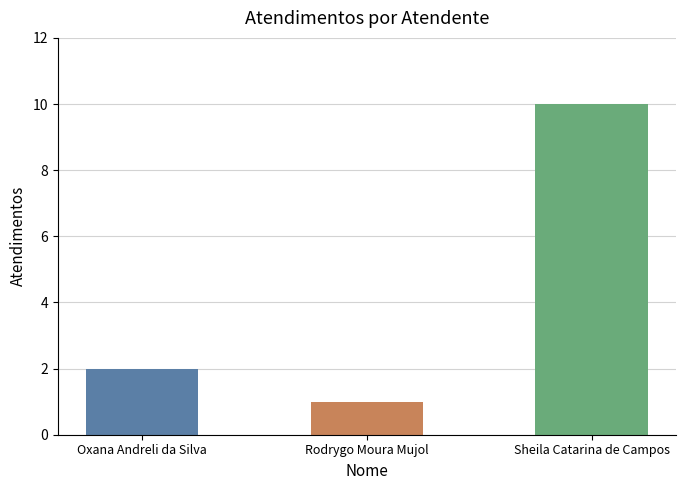

Reading left to right, list all the values displayed in this chart.

Oxana Andreli da Silva=2	Rodrygo Moura Mujol=1	Sheila Catarina de Campos=10